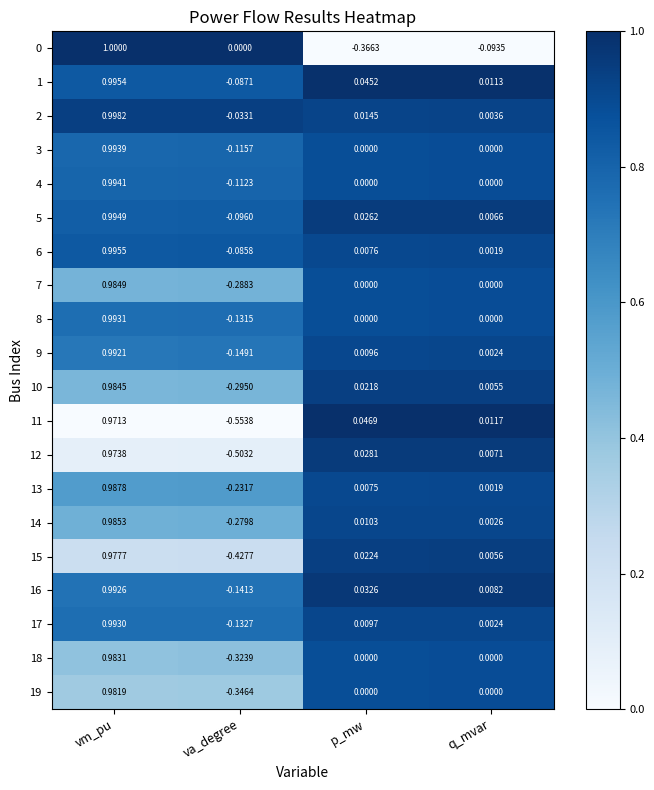

At which category does the chart reach its peak across all series?

vm_pu